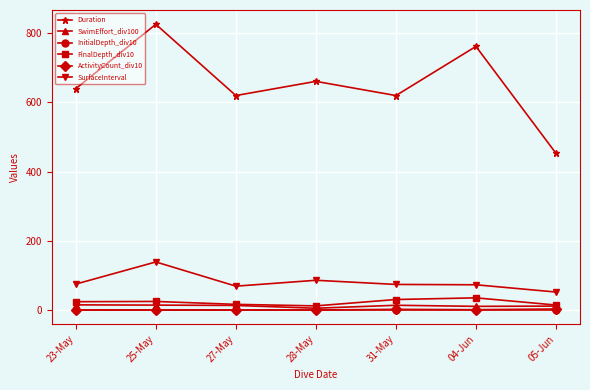

What is the label of the 2nd point from the left?

25-May